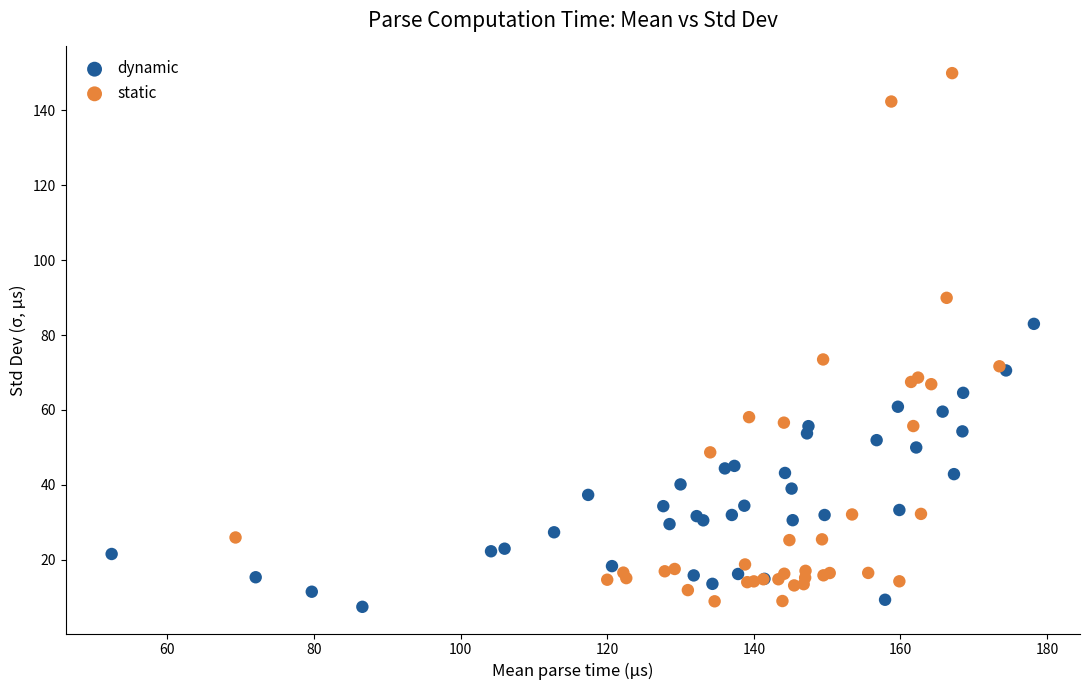

Which series has the largest Y range (max minus min)?

static